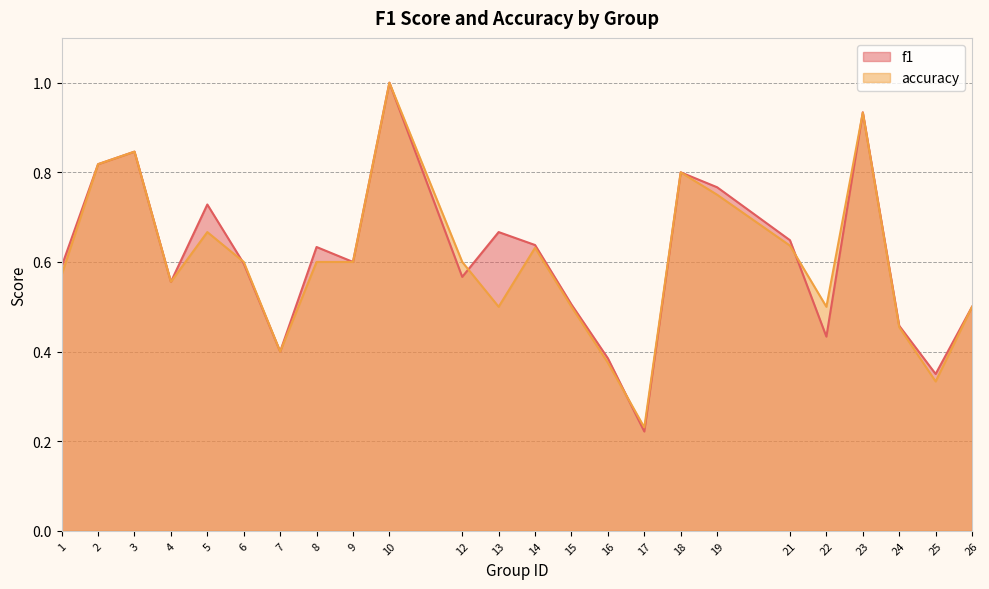

Is it true that f1 equals 0.5 at 25?

False